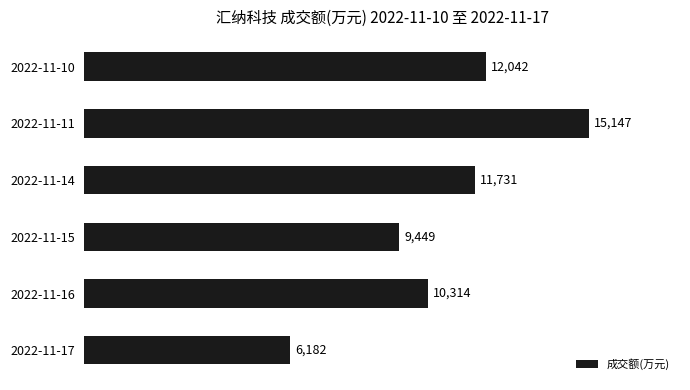

Are the bars horizontal?

Yes